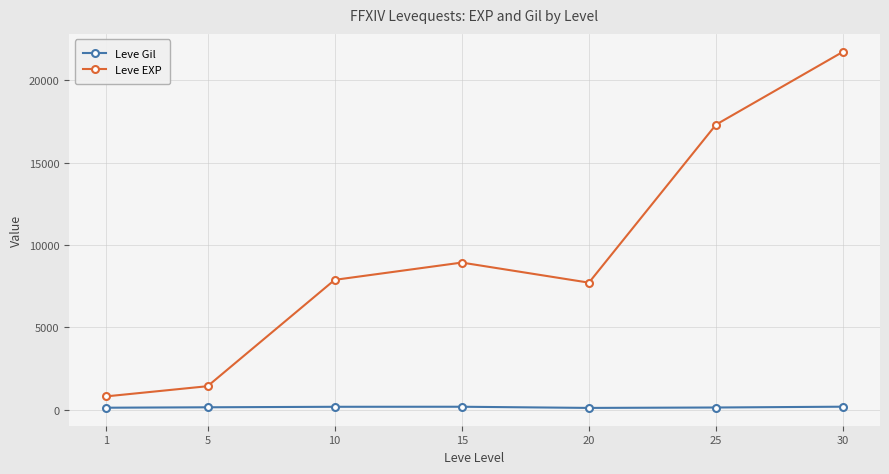

How many interior local peaks does the Leve EXP series have?

1